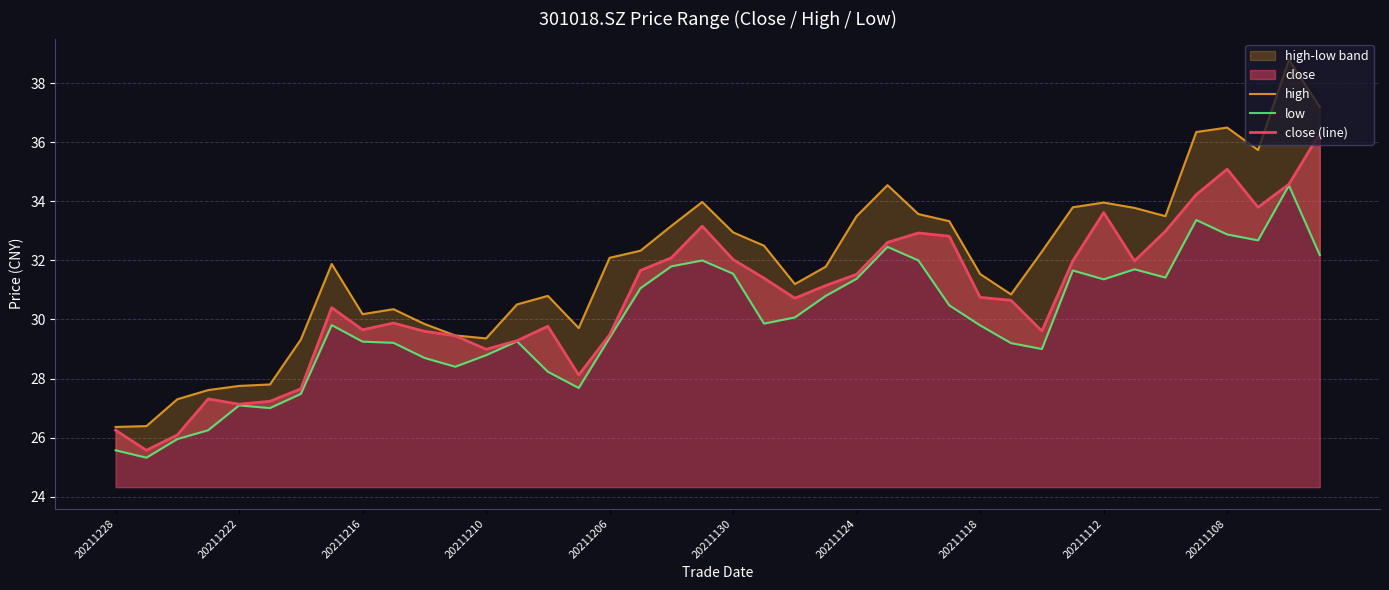

What position from the right is 20211112?

8